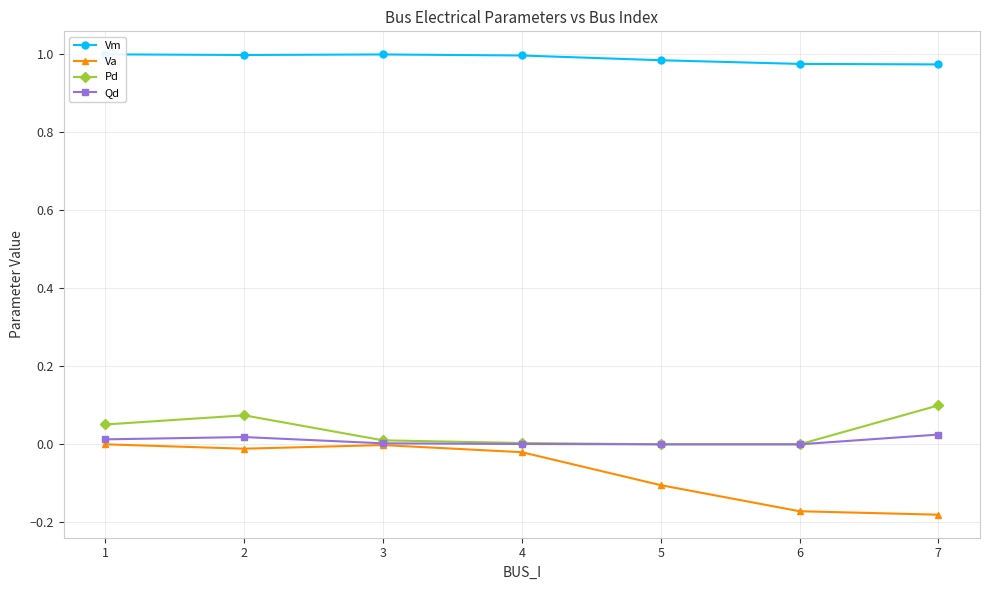

How many data points in Pd are above 0?

5